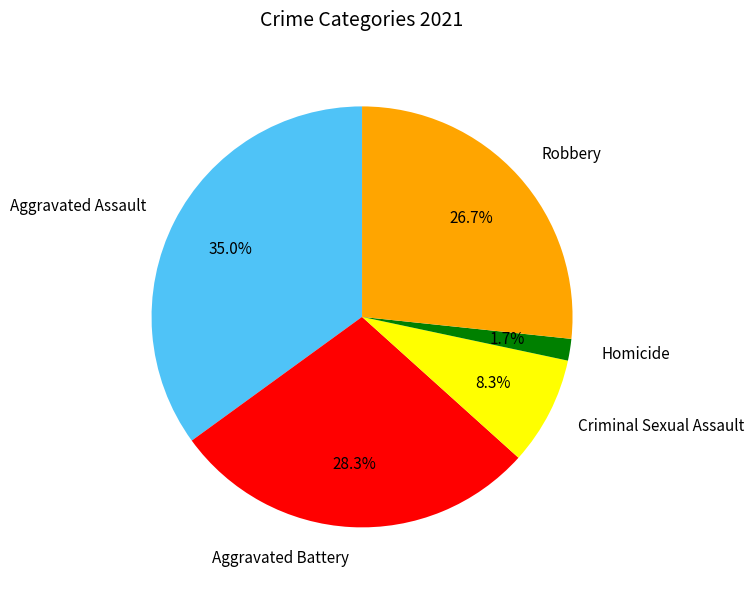

What percentage is the Criminal Sexual Assault slice, to the nearest percent?

8%